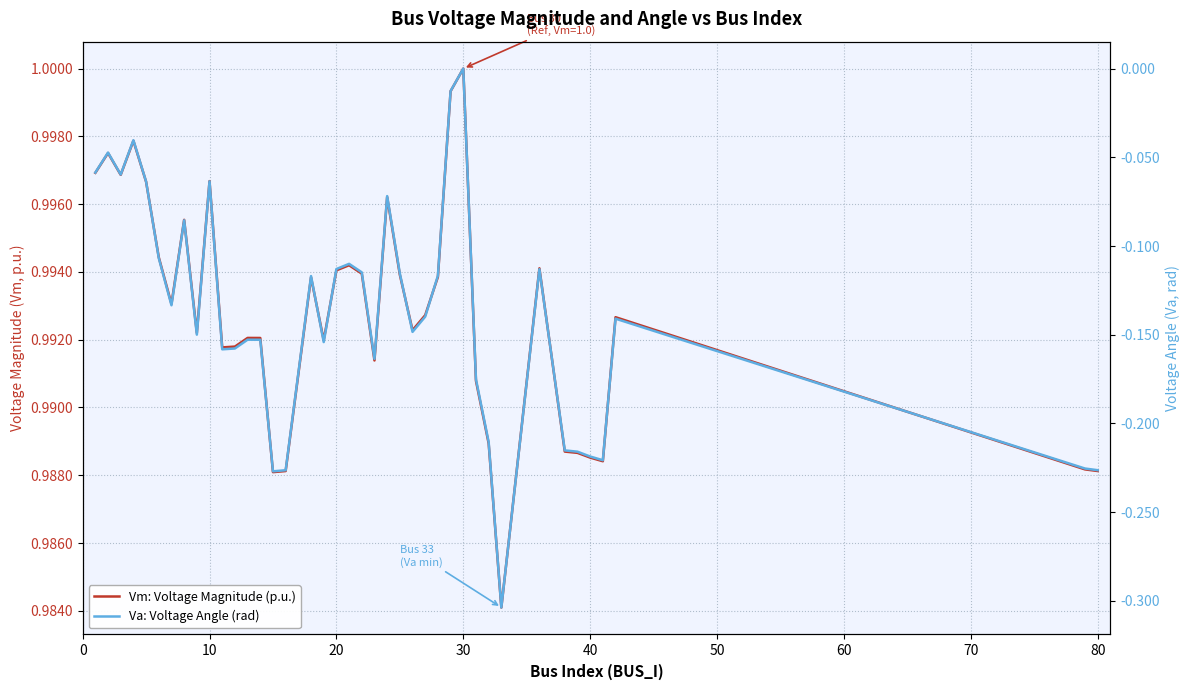

What is the total value across all series at 30?

1.0